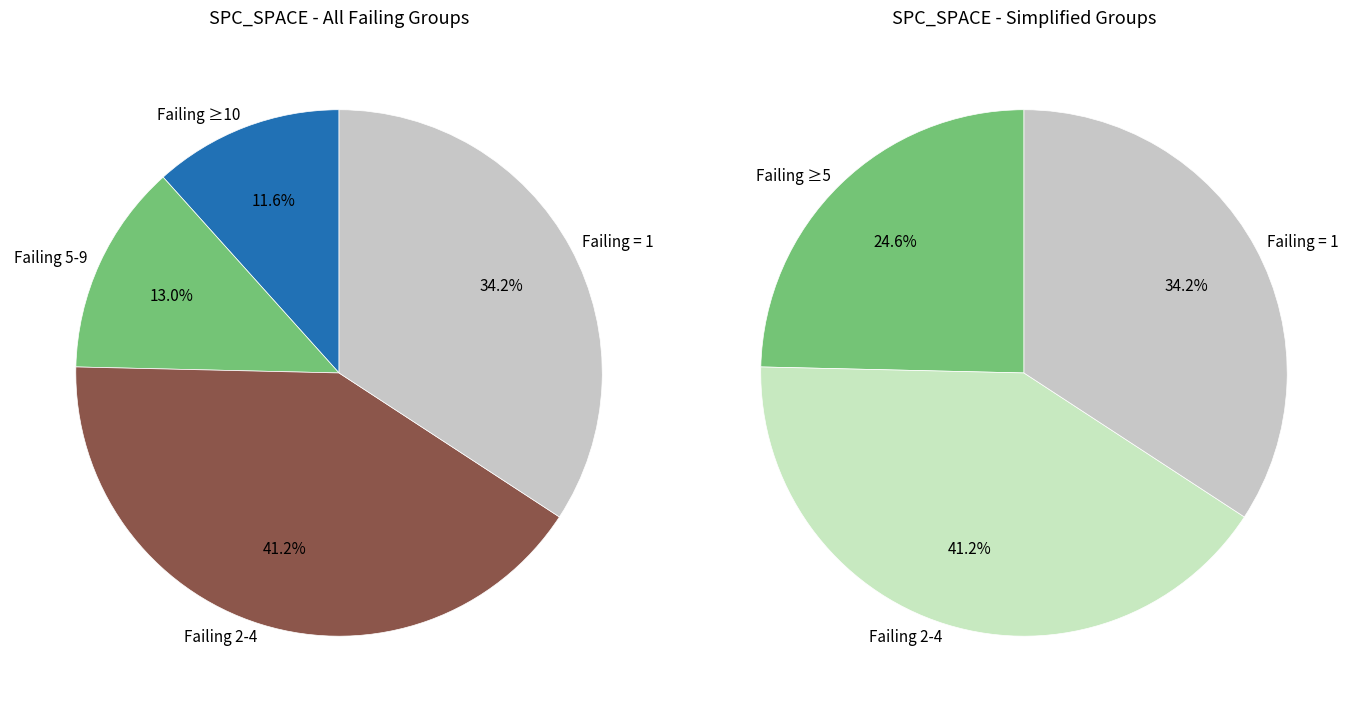

Which has a higher value, 1 or 1?

1